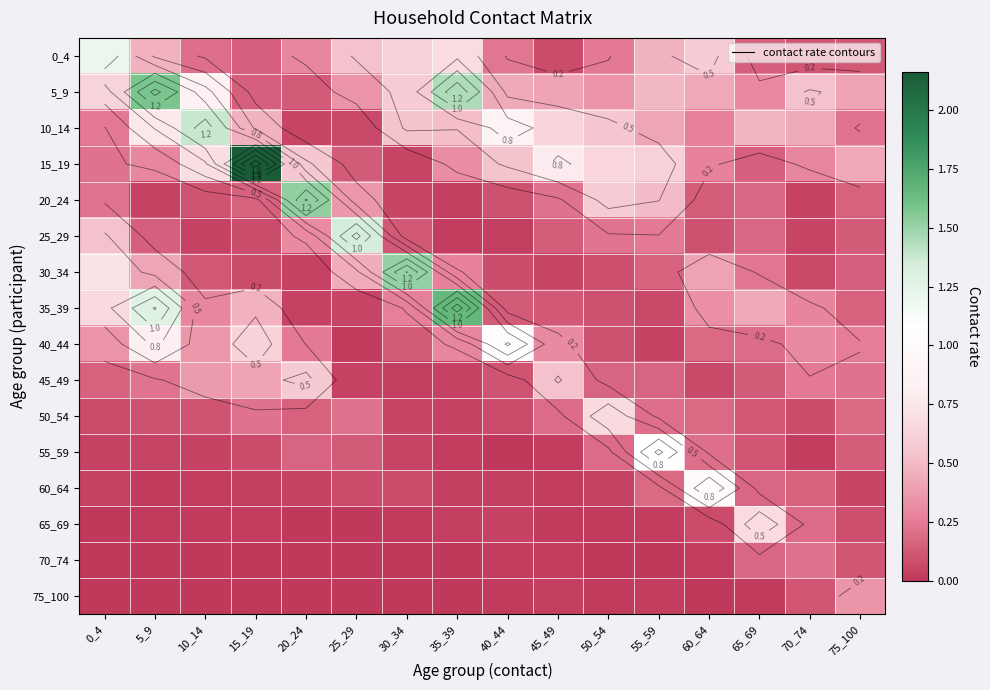

Where is 25_29 nearest to the value 0?

35_39